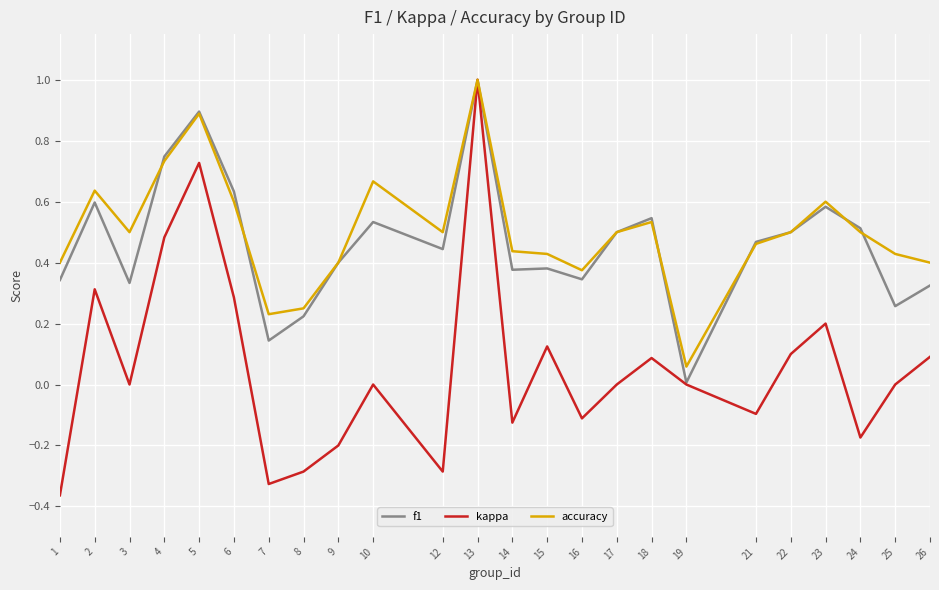

Which series has the largest total across all categories?

accuracy